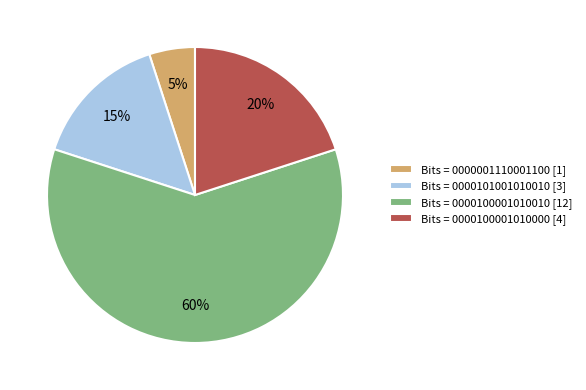

Is there a majority slice in this chart?

Yes